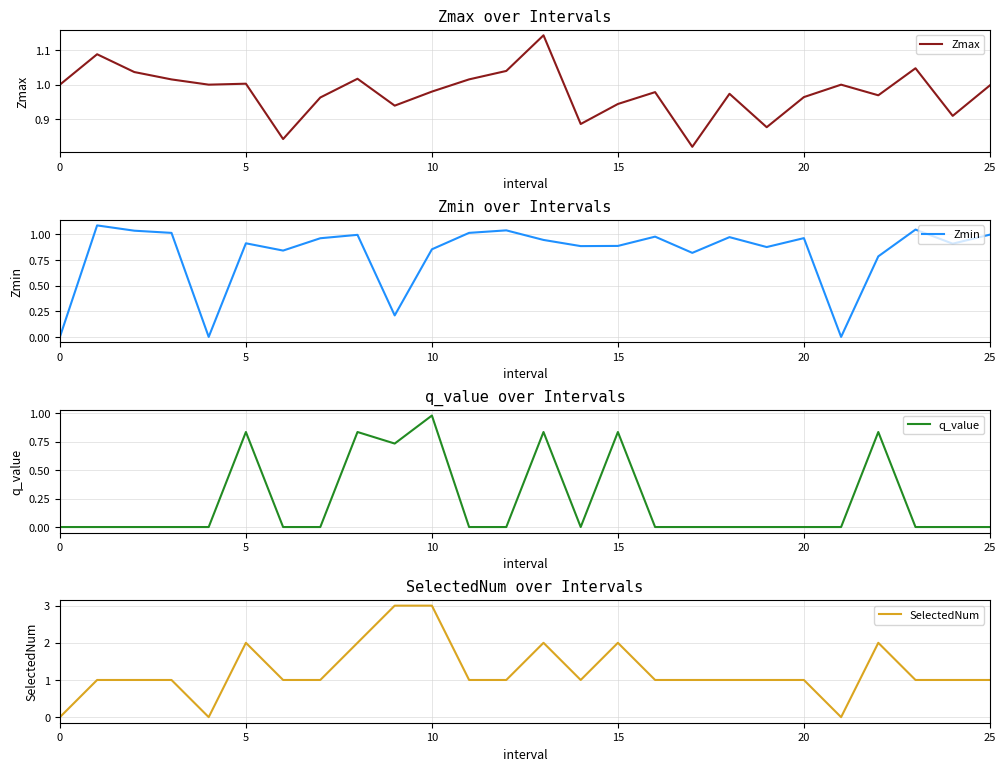

What is the label of the 1st point from the right?

25